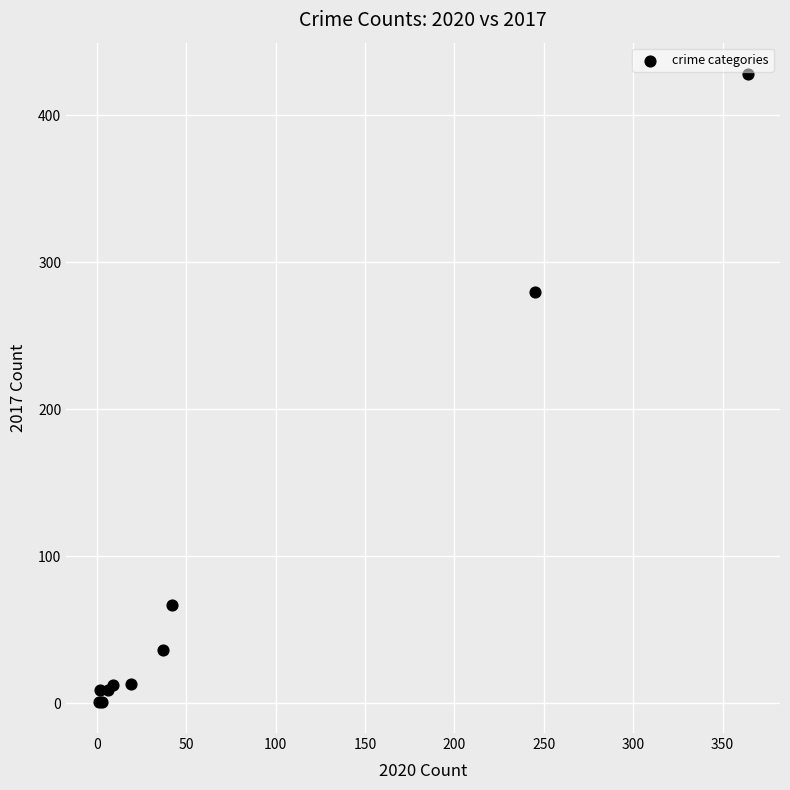

What Y value in the scatter plot is closest to 214?

280